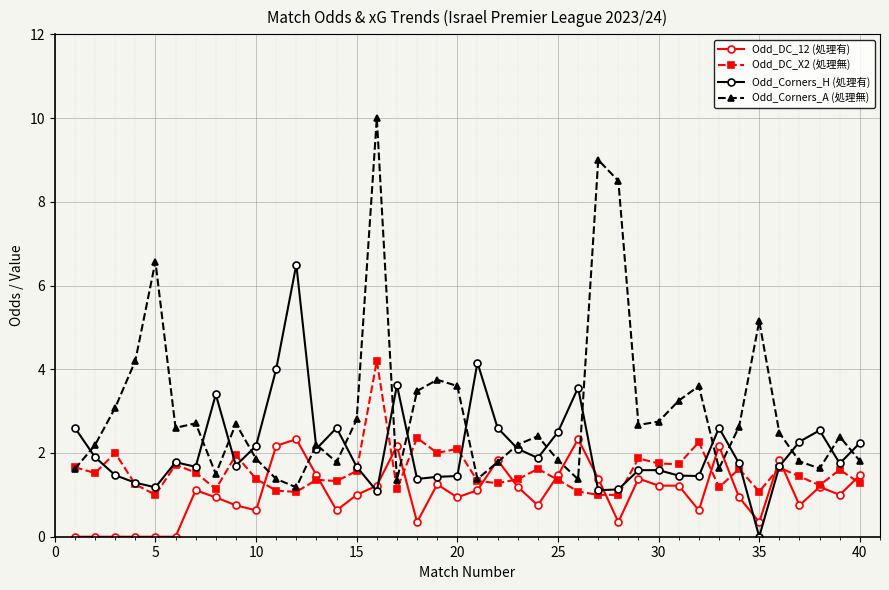

True or false: Odd_Corners_A (処理無) has more than 0 points higher than both neighbors.

True